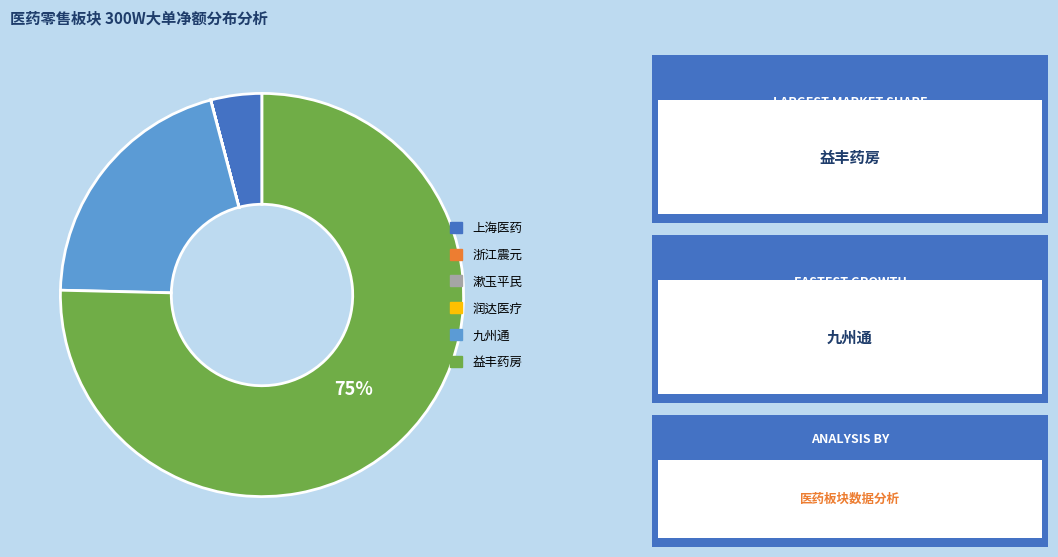

To the nearest percent, what is the average slice percentage?

17%